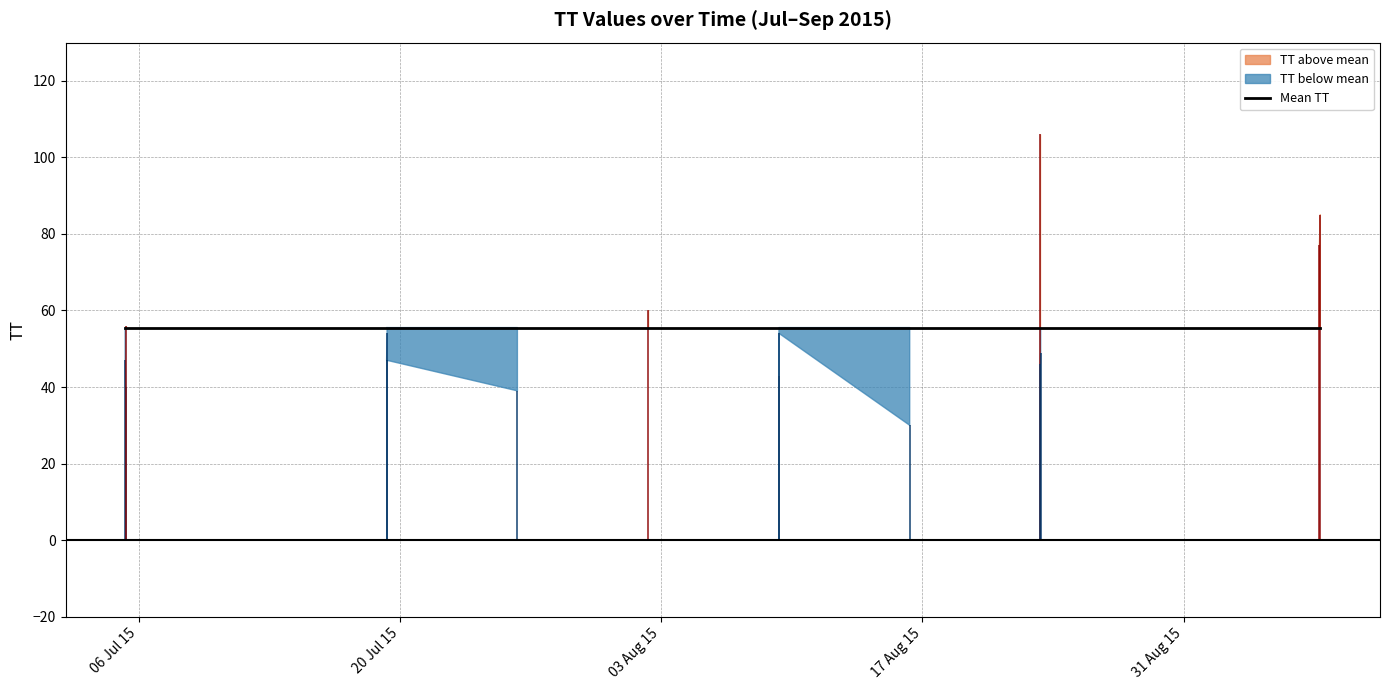

How many distinct data groups are displayed?

1